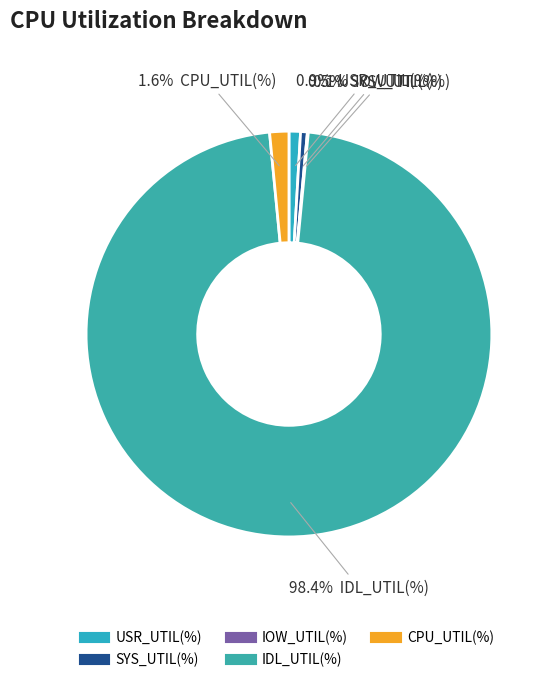

What portion of the pie excludes USR_UTIL(%)?

99.1%